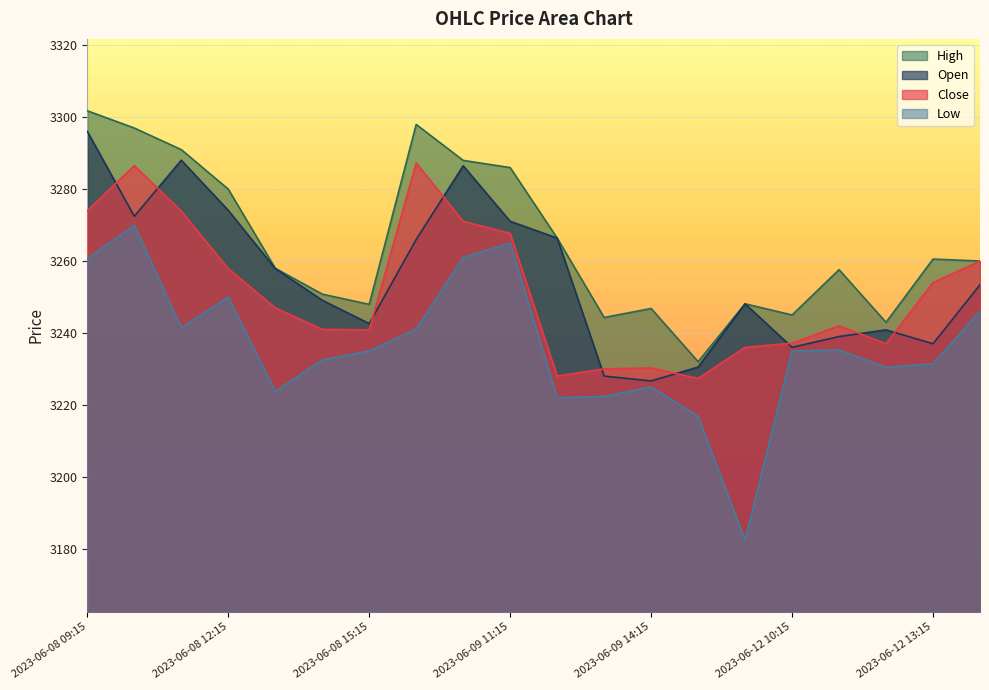

How many values in the Close series are below 3247?

10